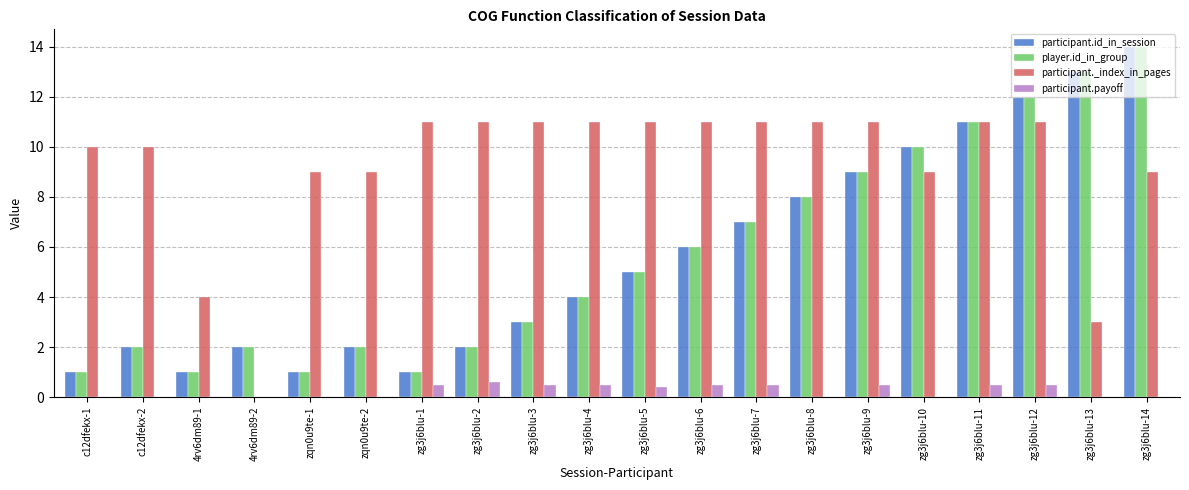

Which series has the largest total across all categories?

participant._index_in_pages